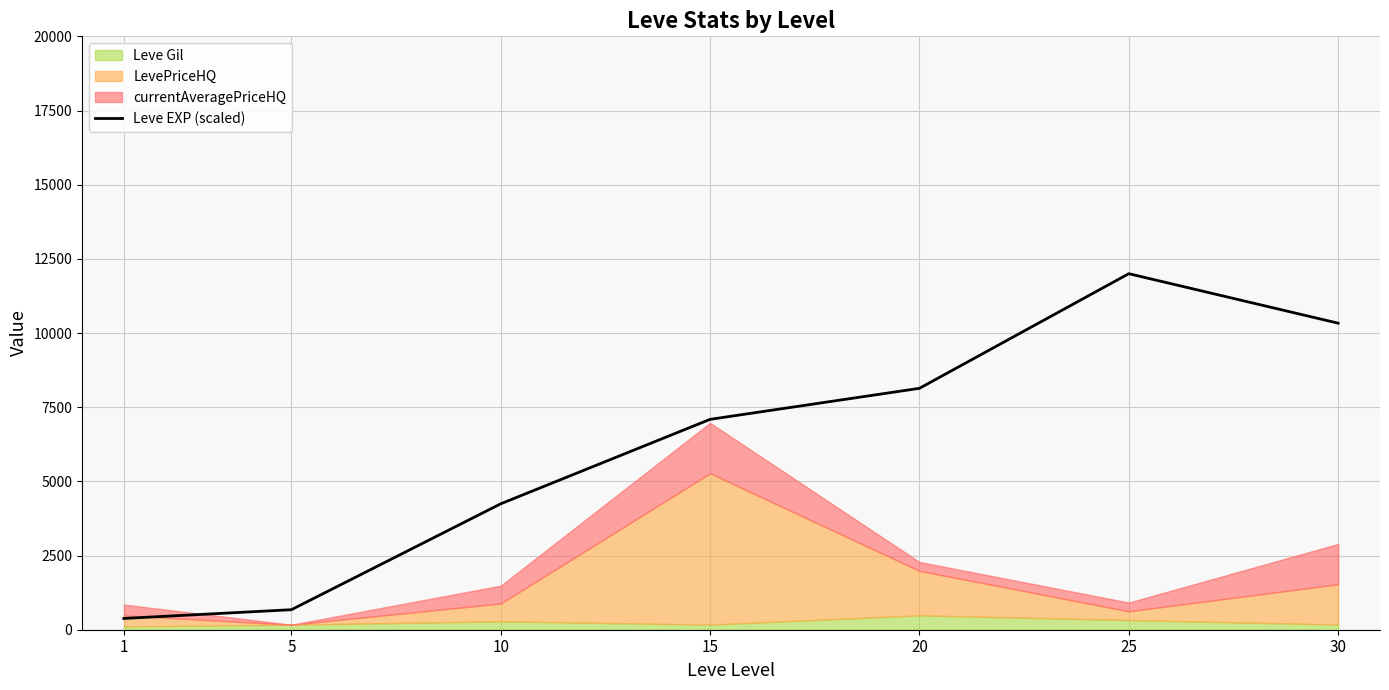

What is the smallest value displayed?

380.2